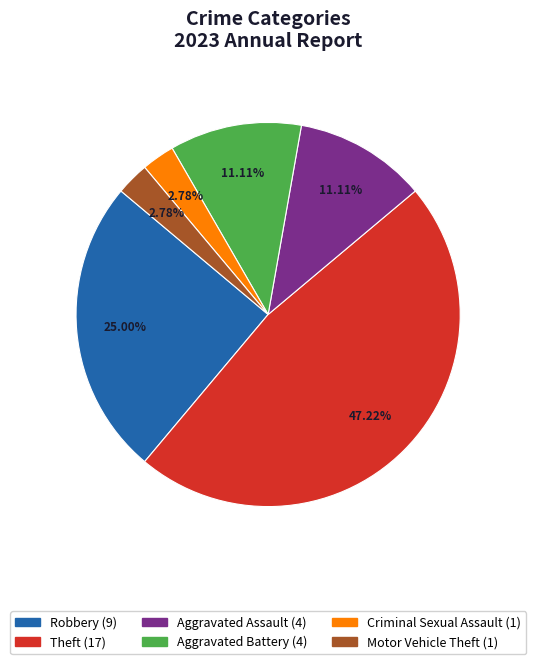

How many slices are in this pie chart?

6